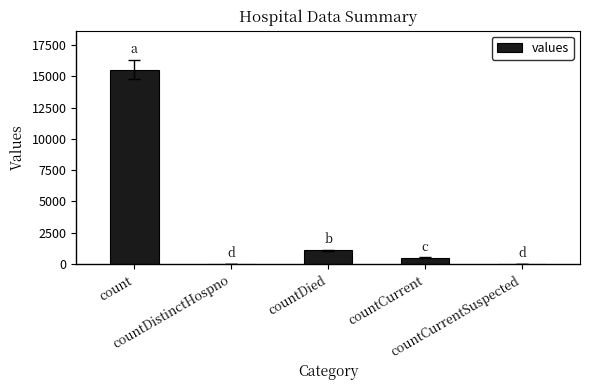

What is the change in value from countDistinctHospno to countCurrent?

+486